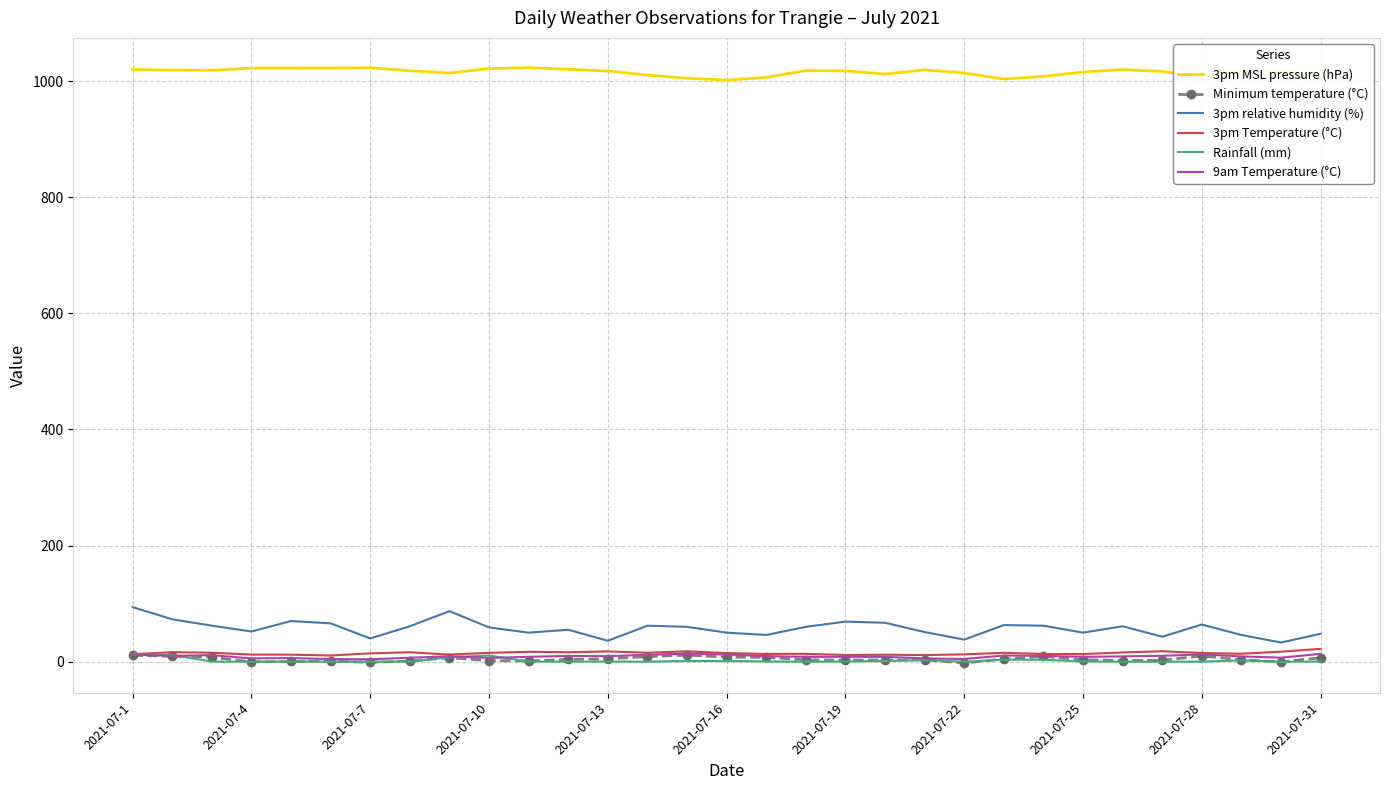

What is the maximum value shown in the chart?

1023.3